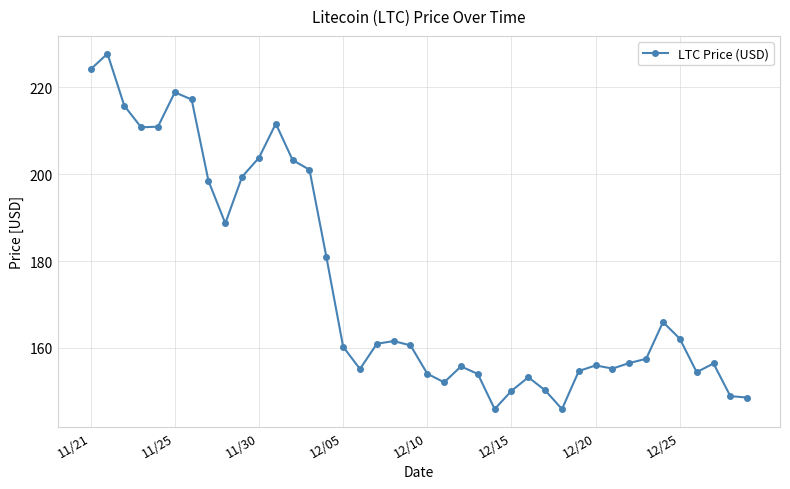

What is the value of the 39th point from the left?

148.9